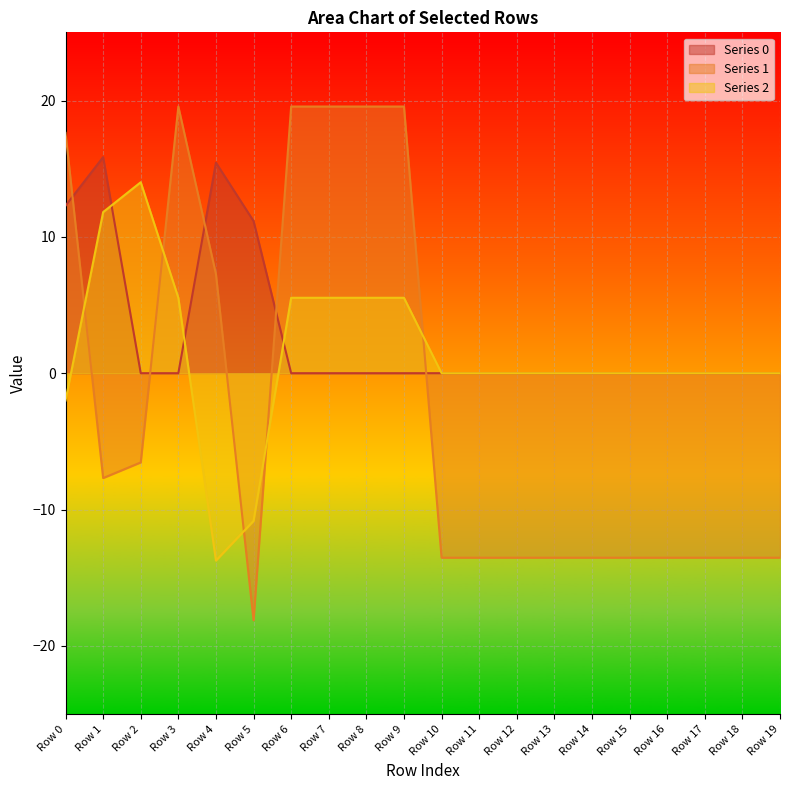

Which series has the largest total across all categories?

Series 0